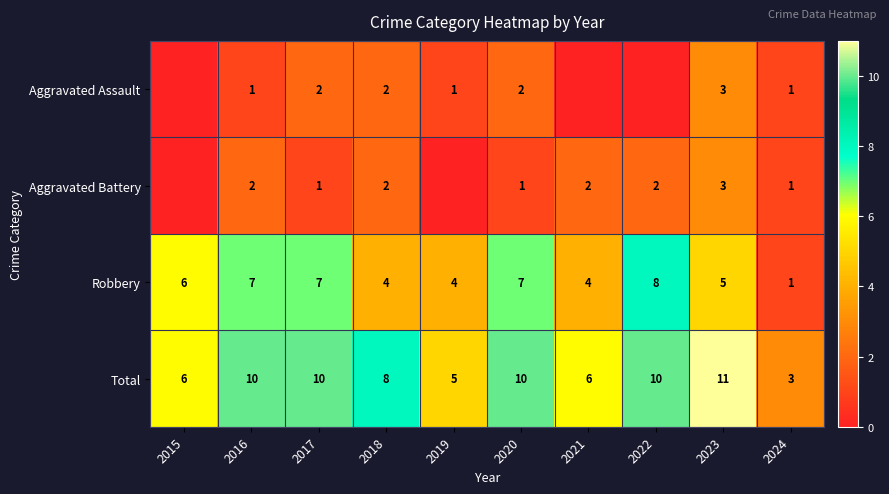

The value of Total at 2024 is 2. True or false?

False